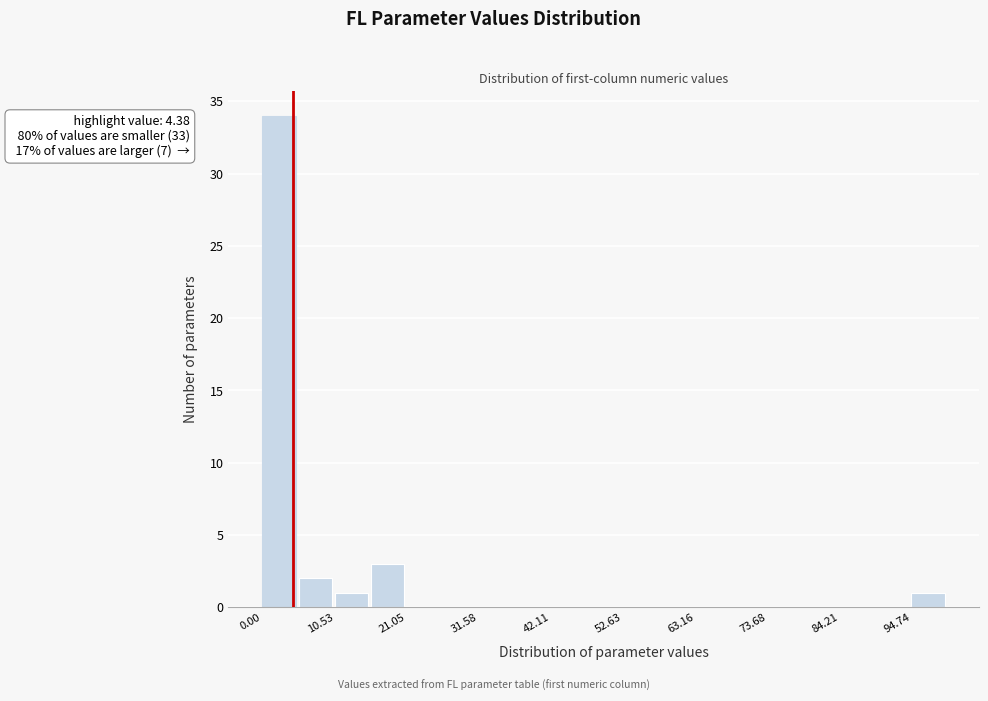

Around what value on the x-axis is the tallest bar? Give the approximate position of its centre, as read against the axis.

2